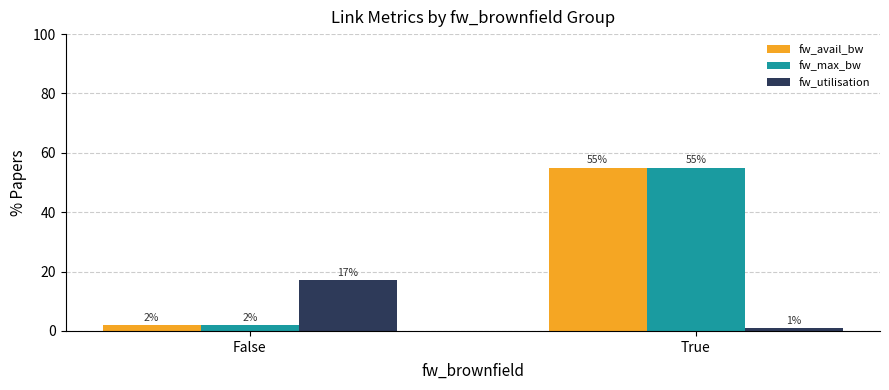

What is the average value of the fw_avail_bw series?

28.4